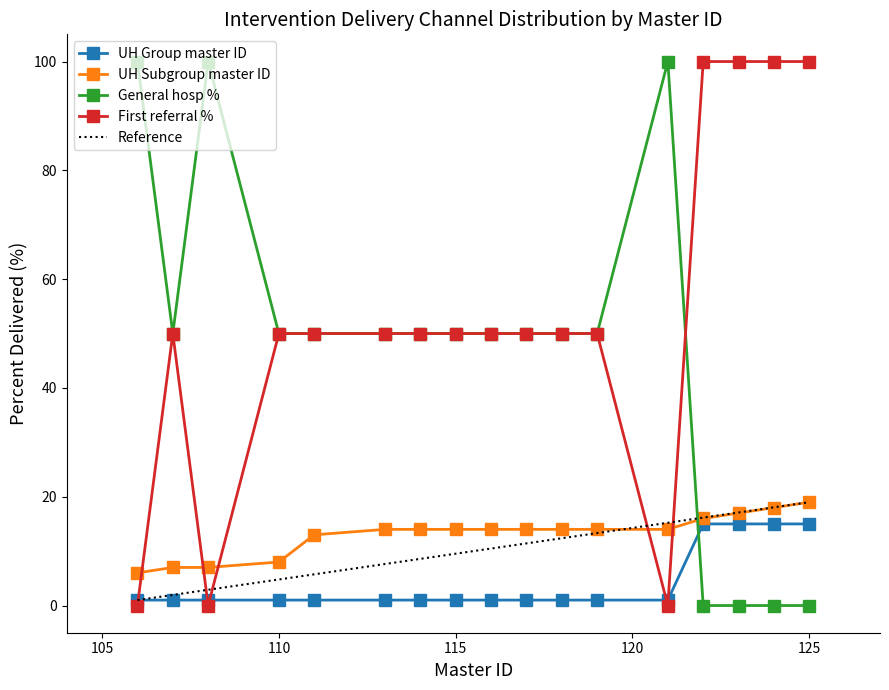

Where is General hosp % nearest to the value 50?

107